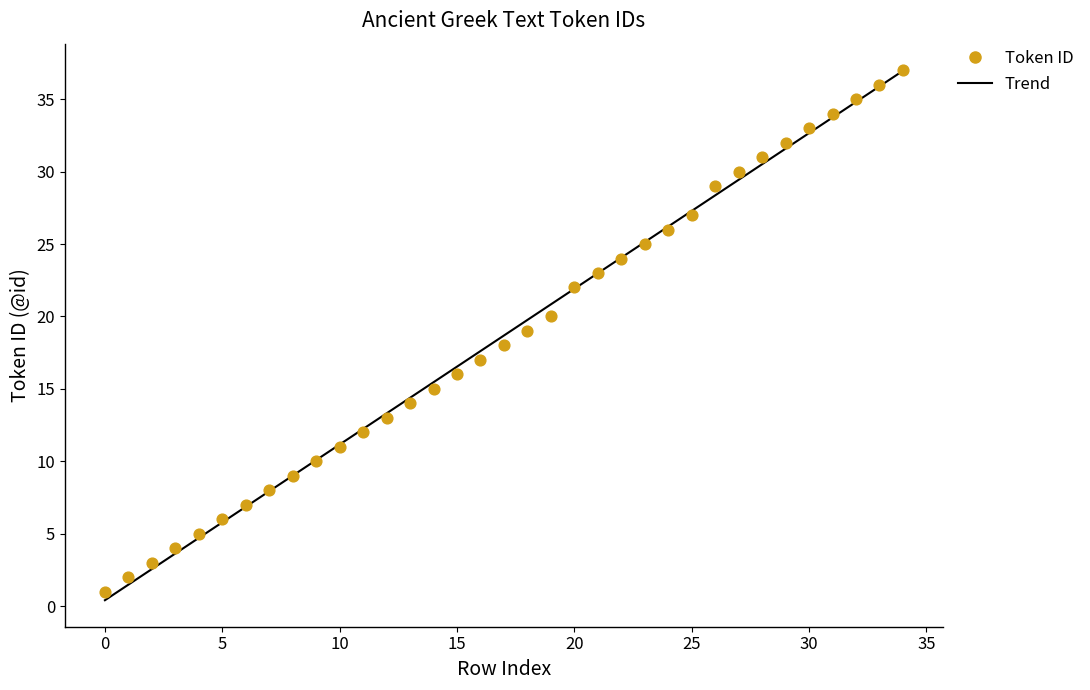

What is the change in value from 17 to 34?

+19